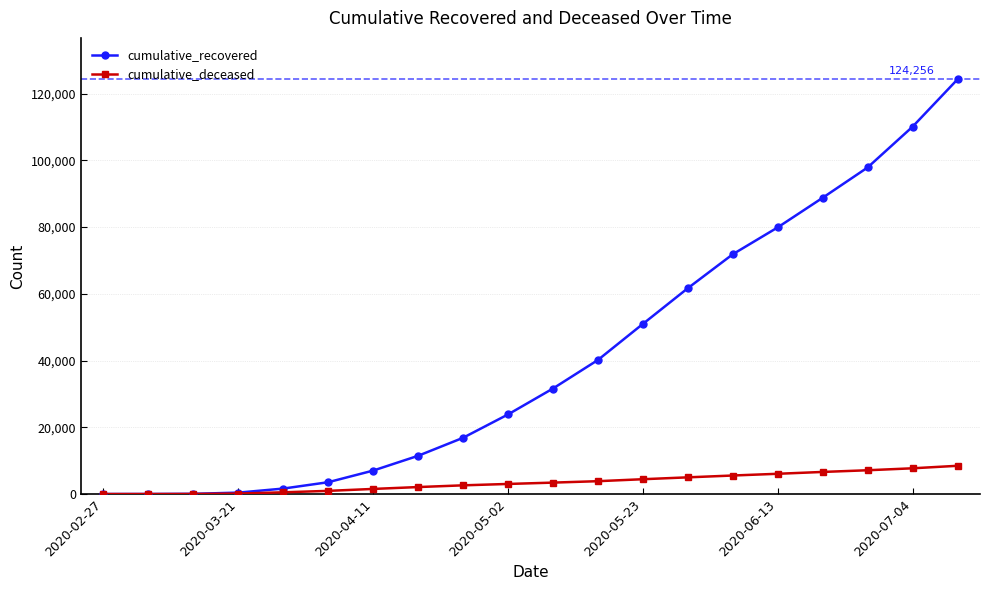

What is the maximum value for cumulative_recovered?

124256